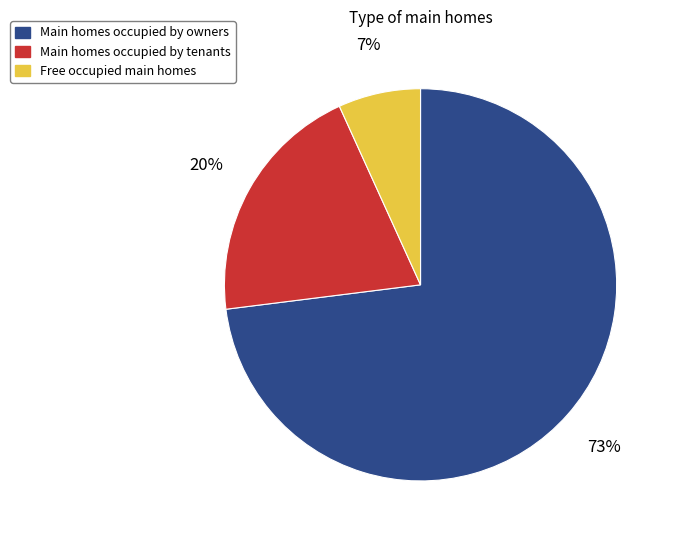

To the nearest percent, what is the average slice percentage?

33%